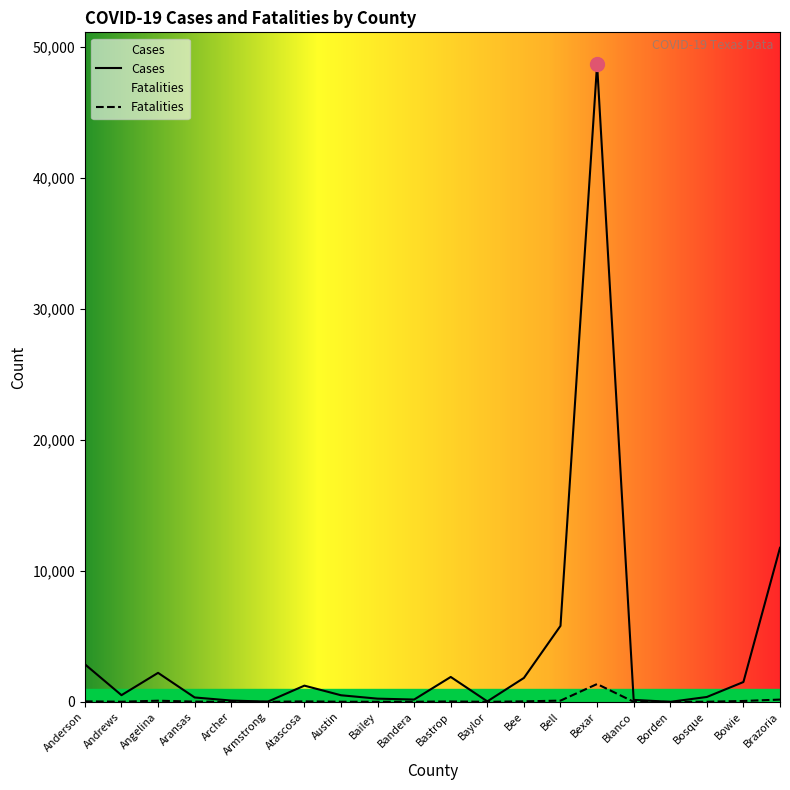

What is the difference between the maximum and minimum values in the Fatalities series?

1360